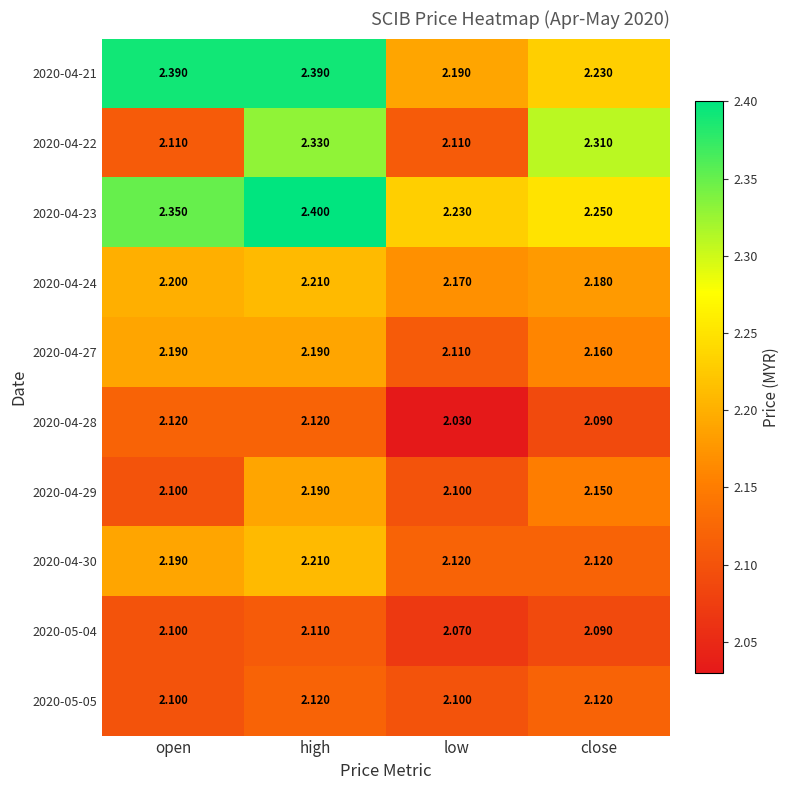

What is the total value across all series at close?

21.7